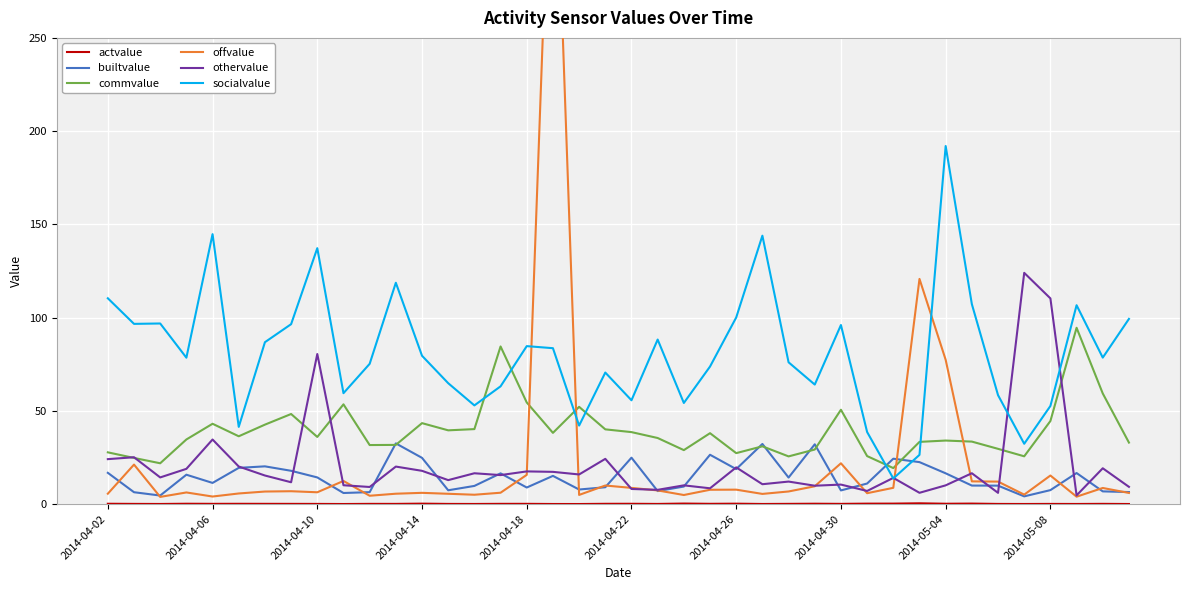

At which label does othervalue first exceed 15?

2014-04-02